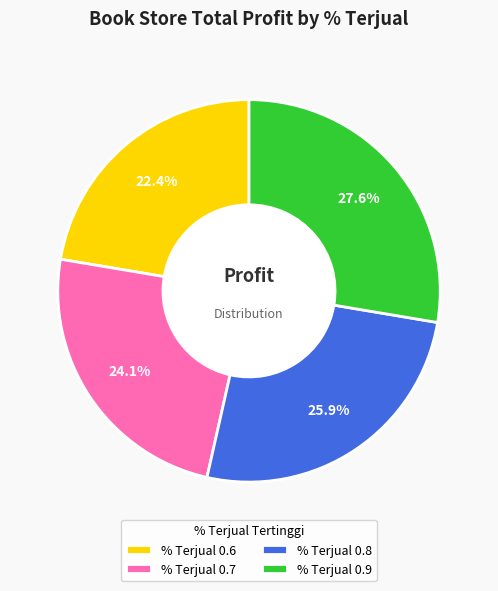

Count the number of slices in the pie.

4